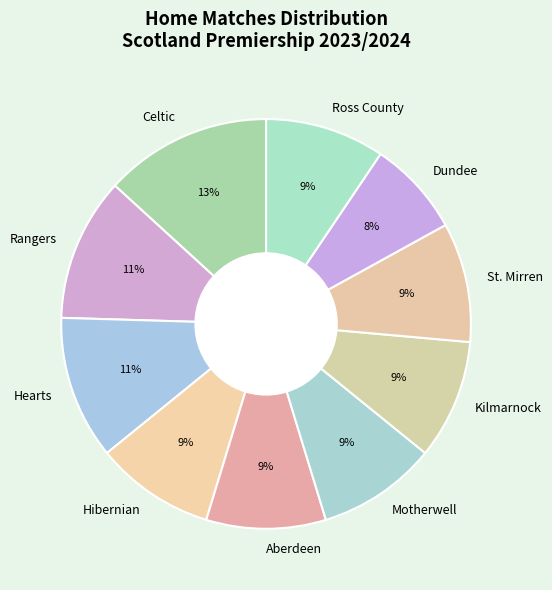

What is the largest slice in the pie chart?

Celtic